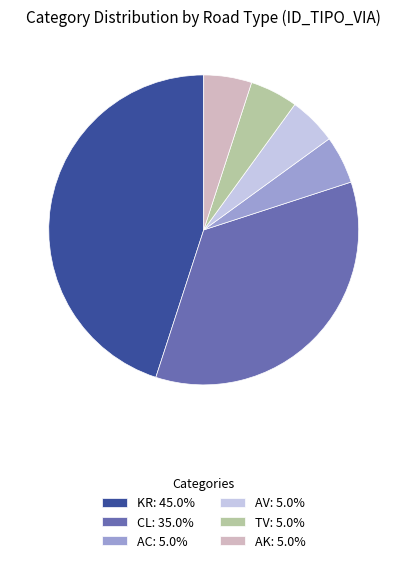

Does any single category account for the majority?

No